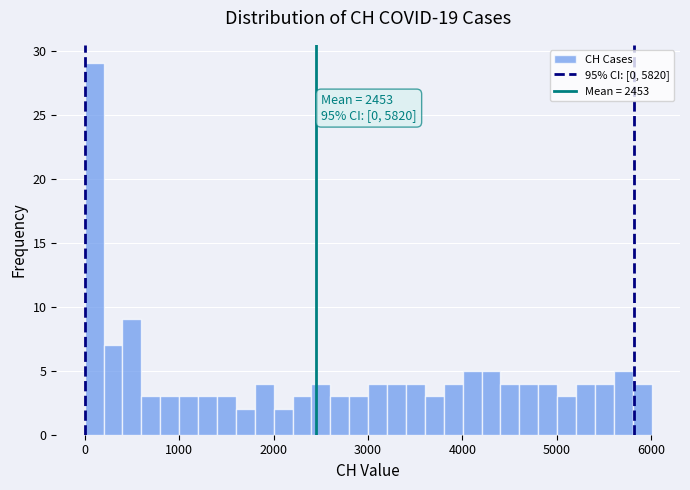

Around what value on the x-axis is the tallest bar? Give the approximate position of its centre, as read against the axis.

100